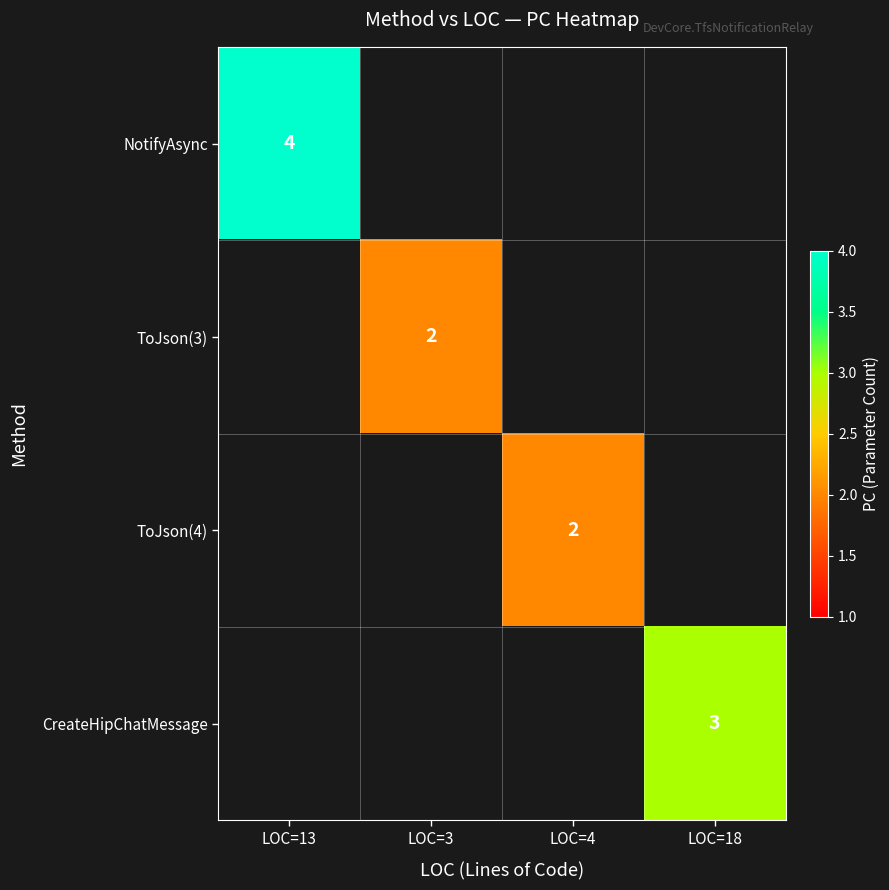

At how many categories does at least one series exceed 3?

1